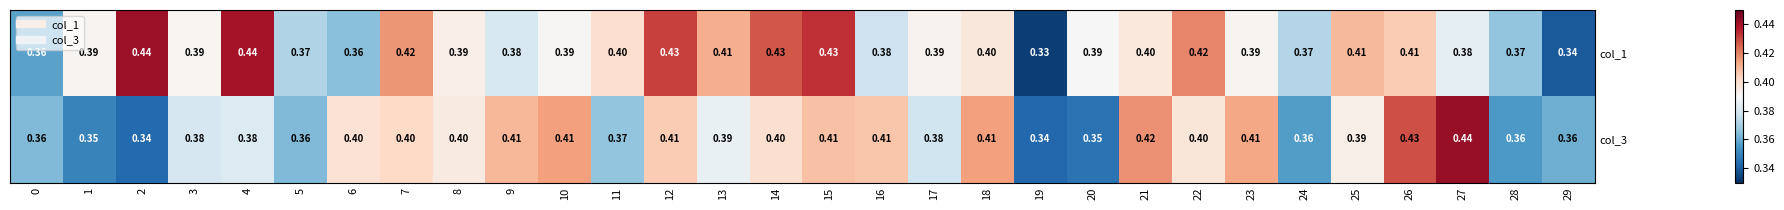

Is the value of col_1 at 23 greater than the value of col_3 at 23?

No